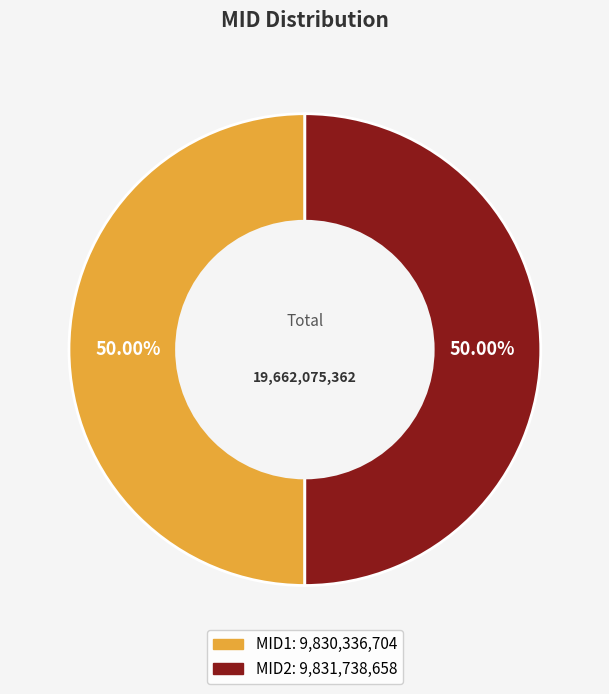

To the nearest percent, what is the combined percentage of MID2 and MID1?

100%